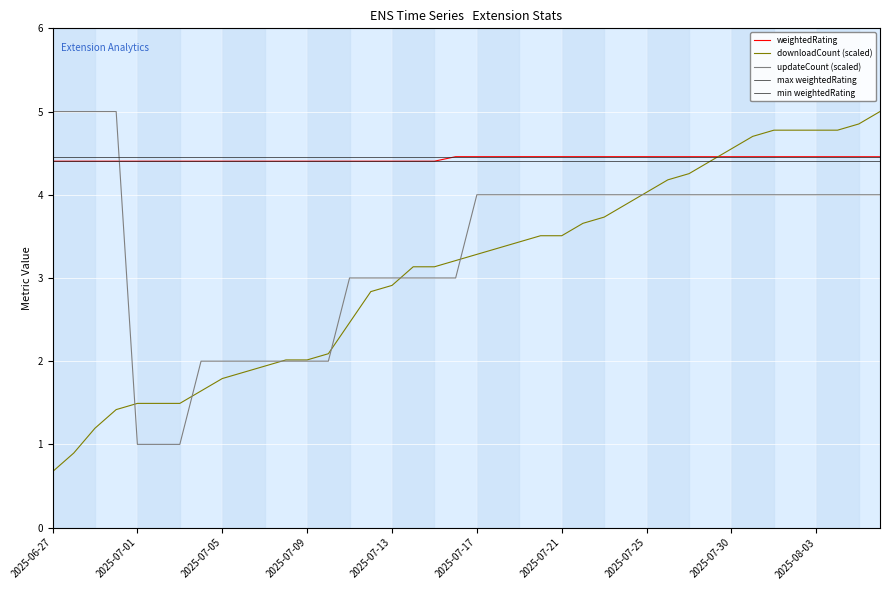

How many times do weightedRating and updateCount (scaled) cross each other?

1